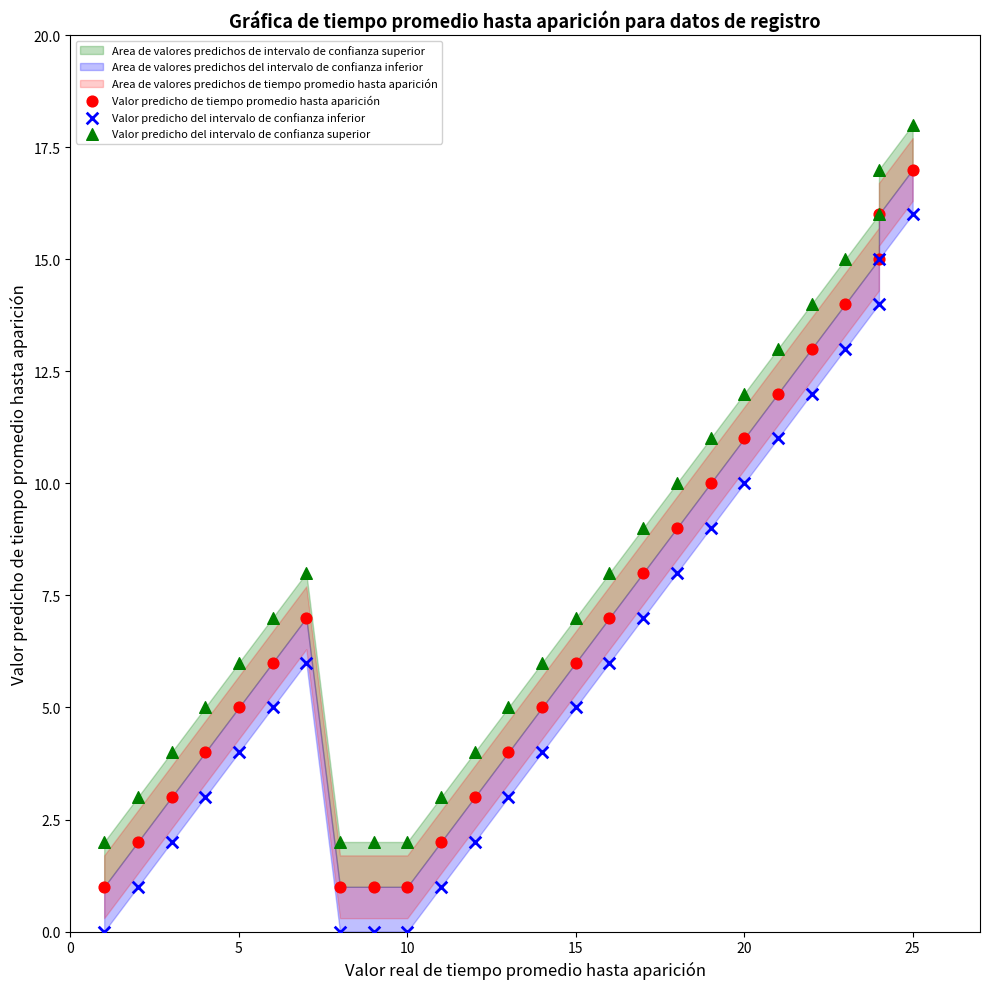

Which series reaches the minimum Y coordinate?

Valor predicho del intervalo de confianza inferior